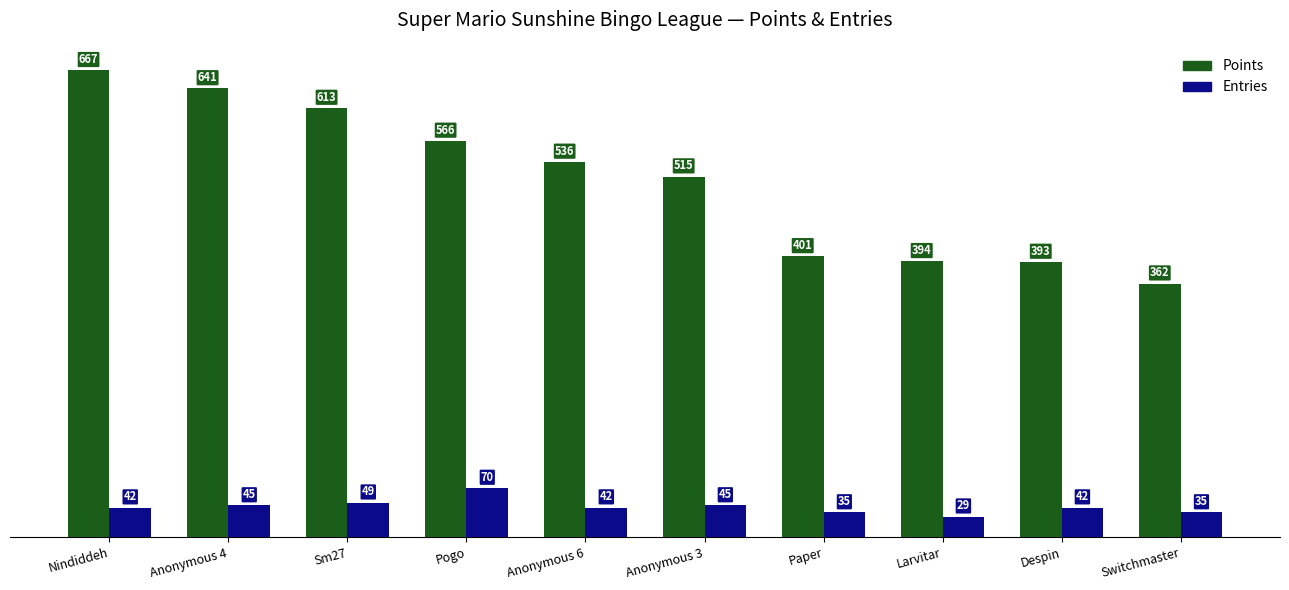

What is the value of the Entries bar at the 2nd from the left?

45